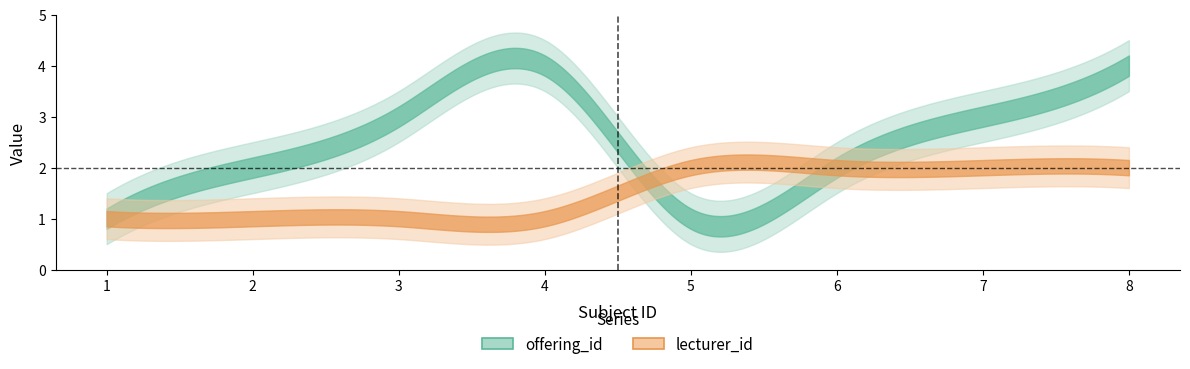

What is the difference between the maximum and minimum values in the lecturer_id series?

1